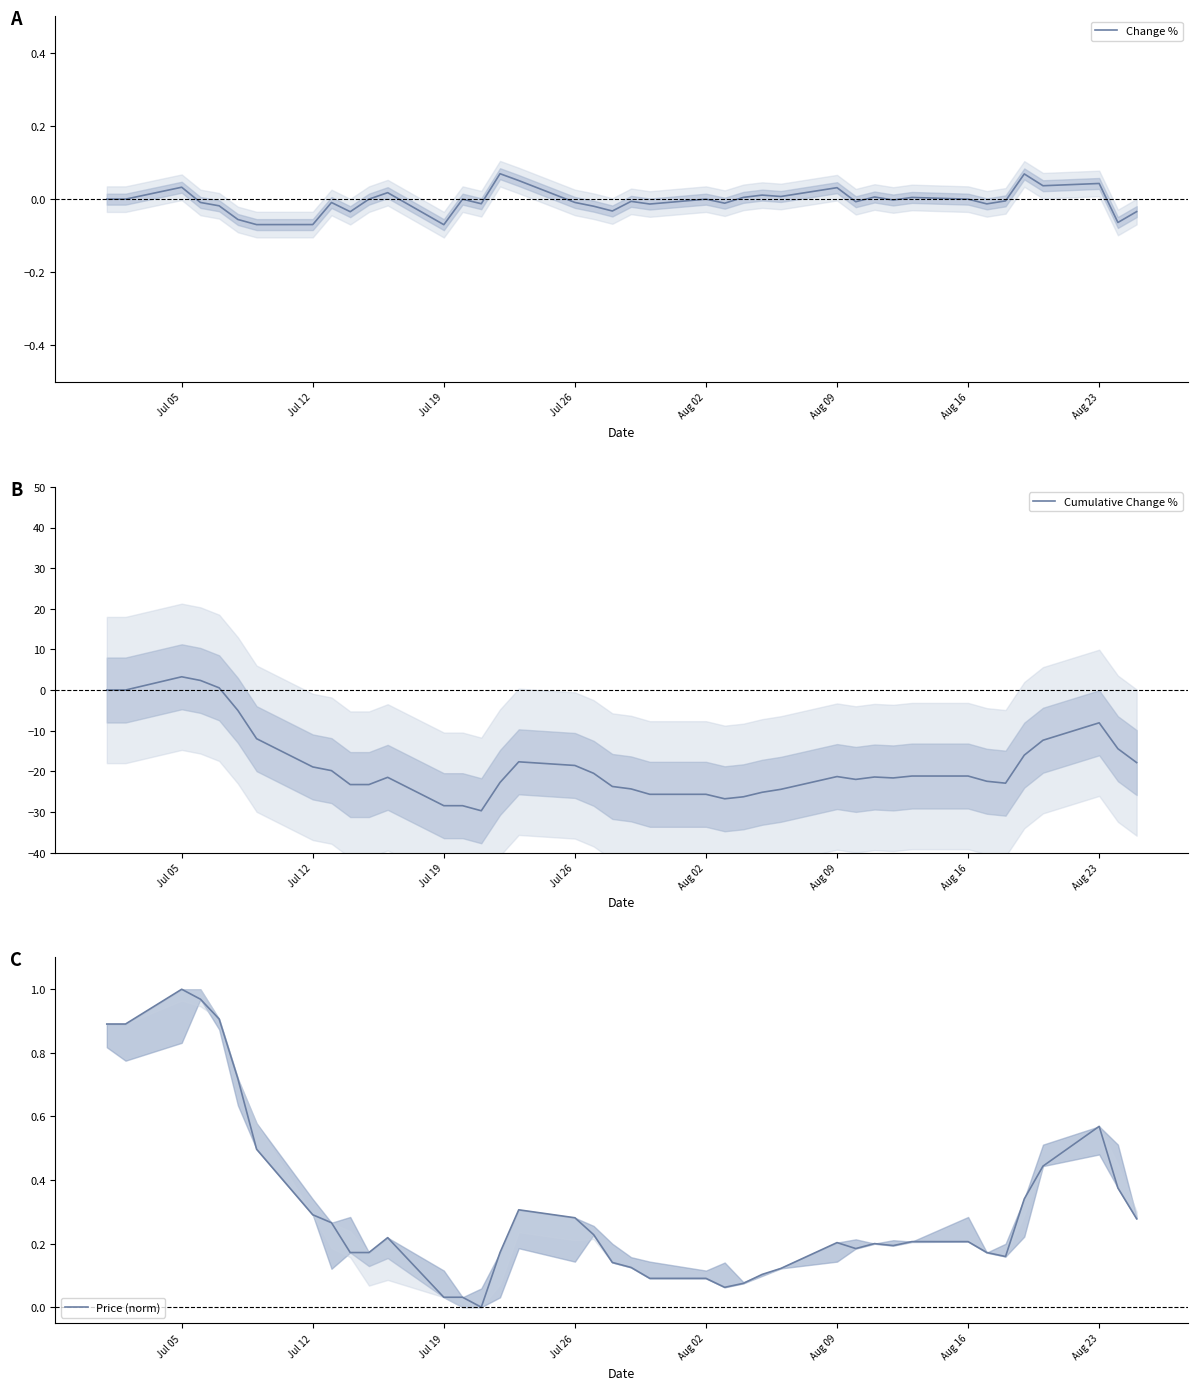

At how many categories does at least one series exceed -1?

40